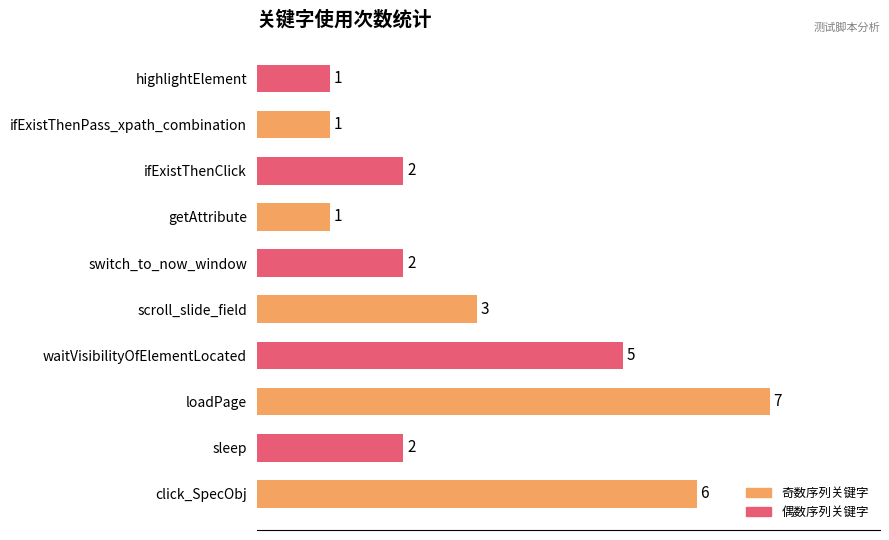

Reading top to bottom, list all the values displayed in this chart.

1	1	2	1	2	3	5	7	2	6